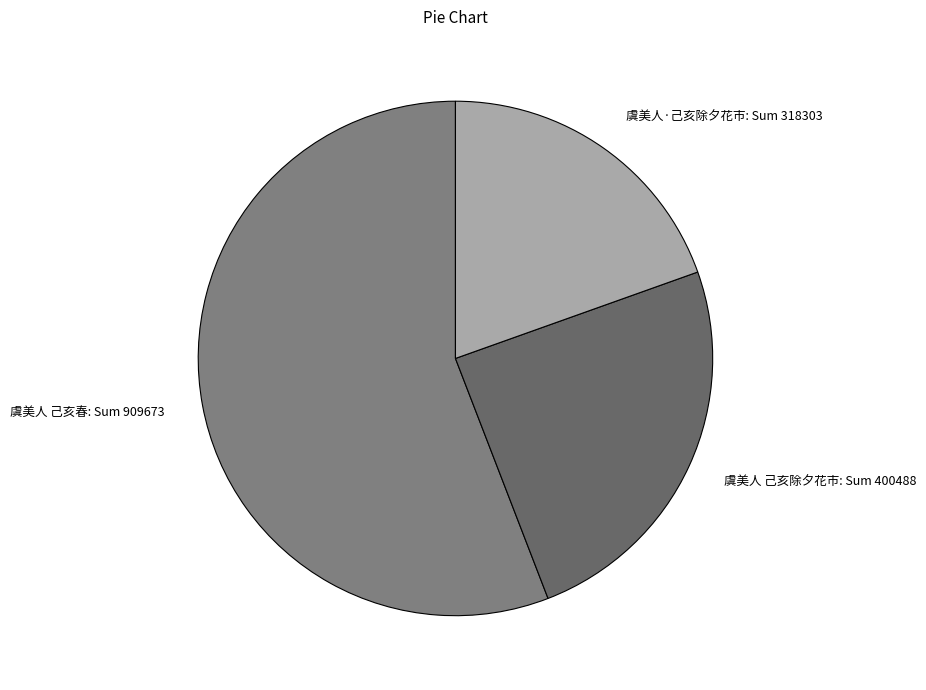

Is 虞美人 己亥春: Sum 909673 the majority of the pie?

Yes